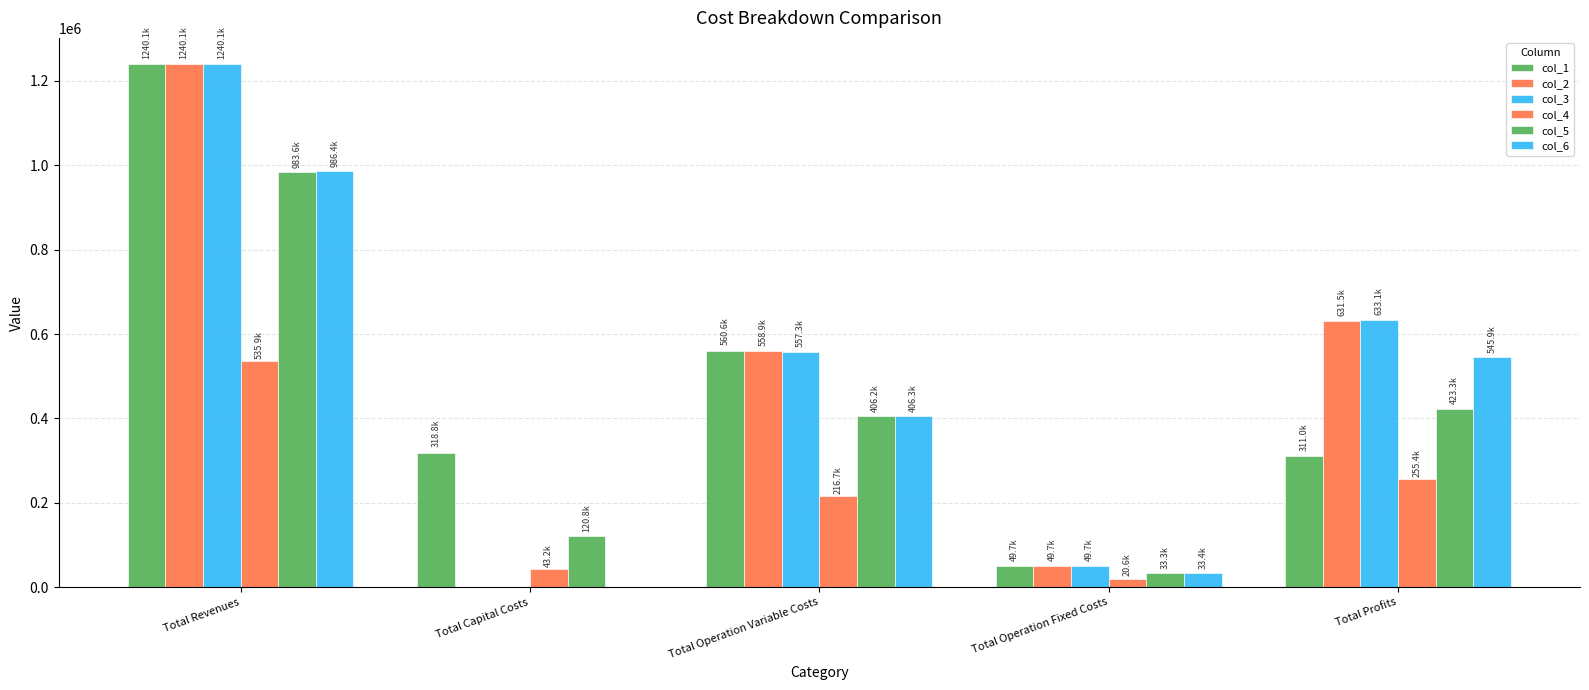

What is the value of the col_6 bar at the 1st from the left?

986376.5